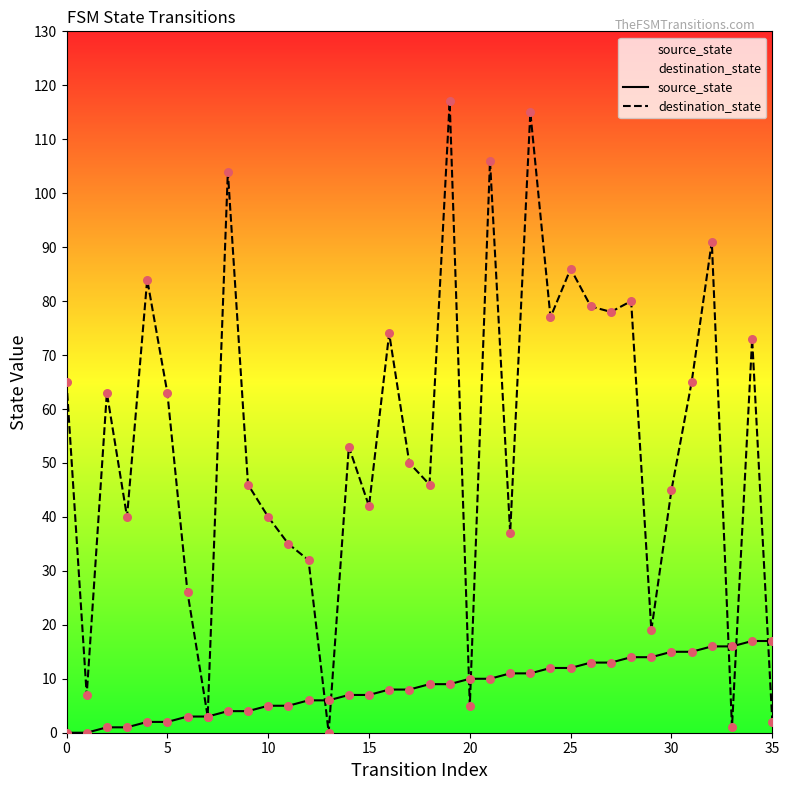

Which series has the largest Y range (max minus min)?

destination_state